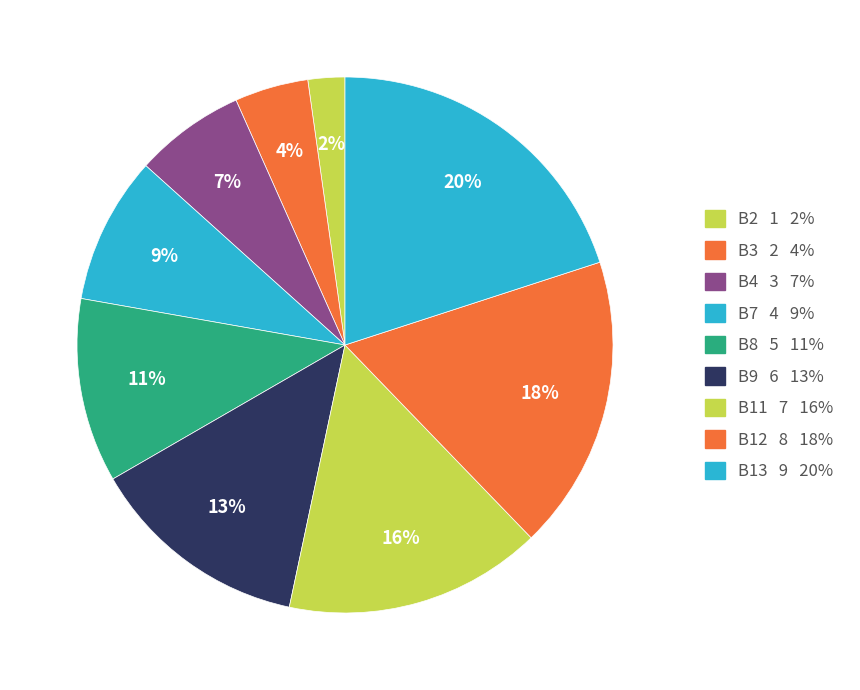

Is there a majority slice in this chart?

No